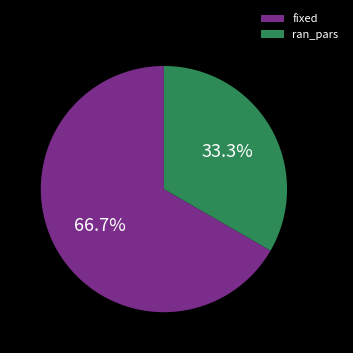

Count the number of slices in the pie.

2